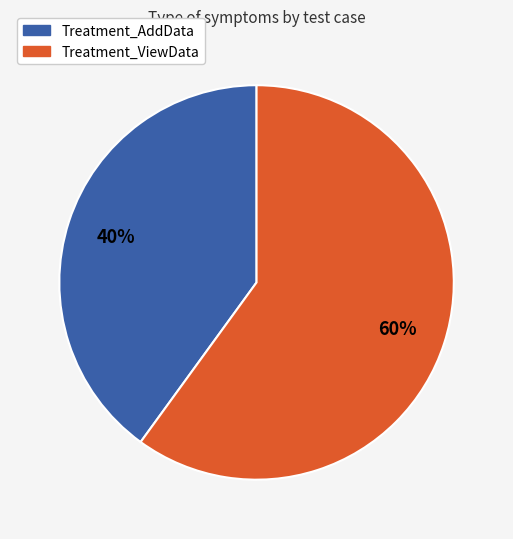

Count the number of slices in the pie.

2